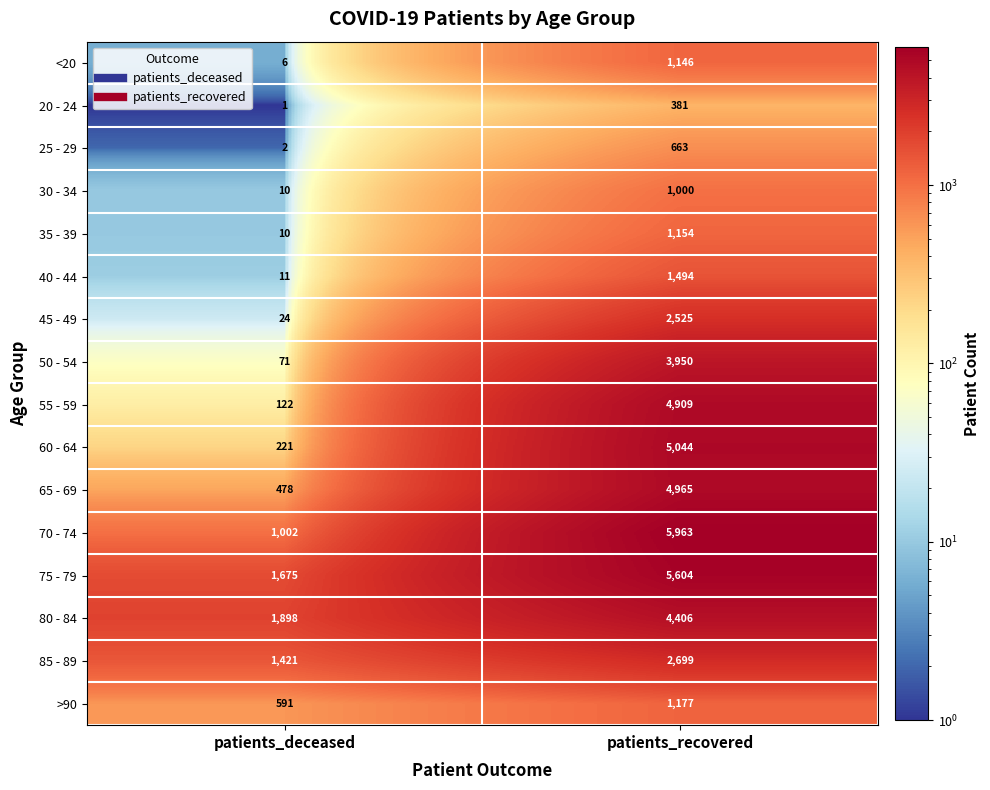

What is the maximum value shown in the chart?

5963